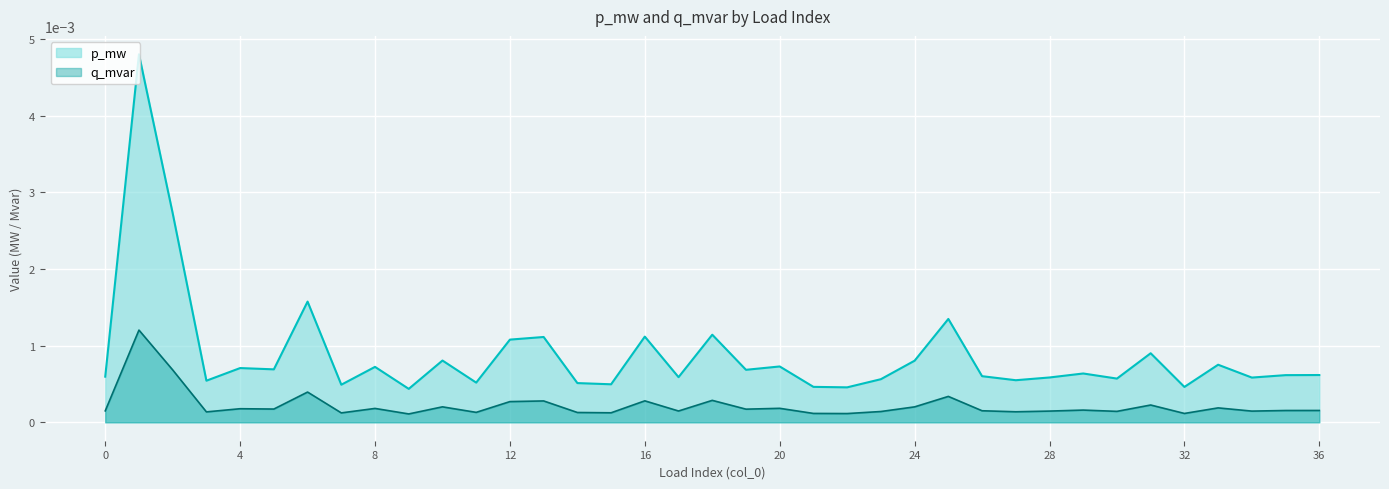

How many lines are shown in the chart?

2